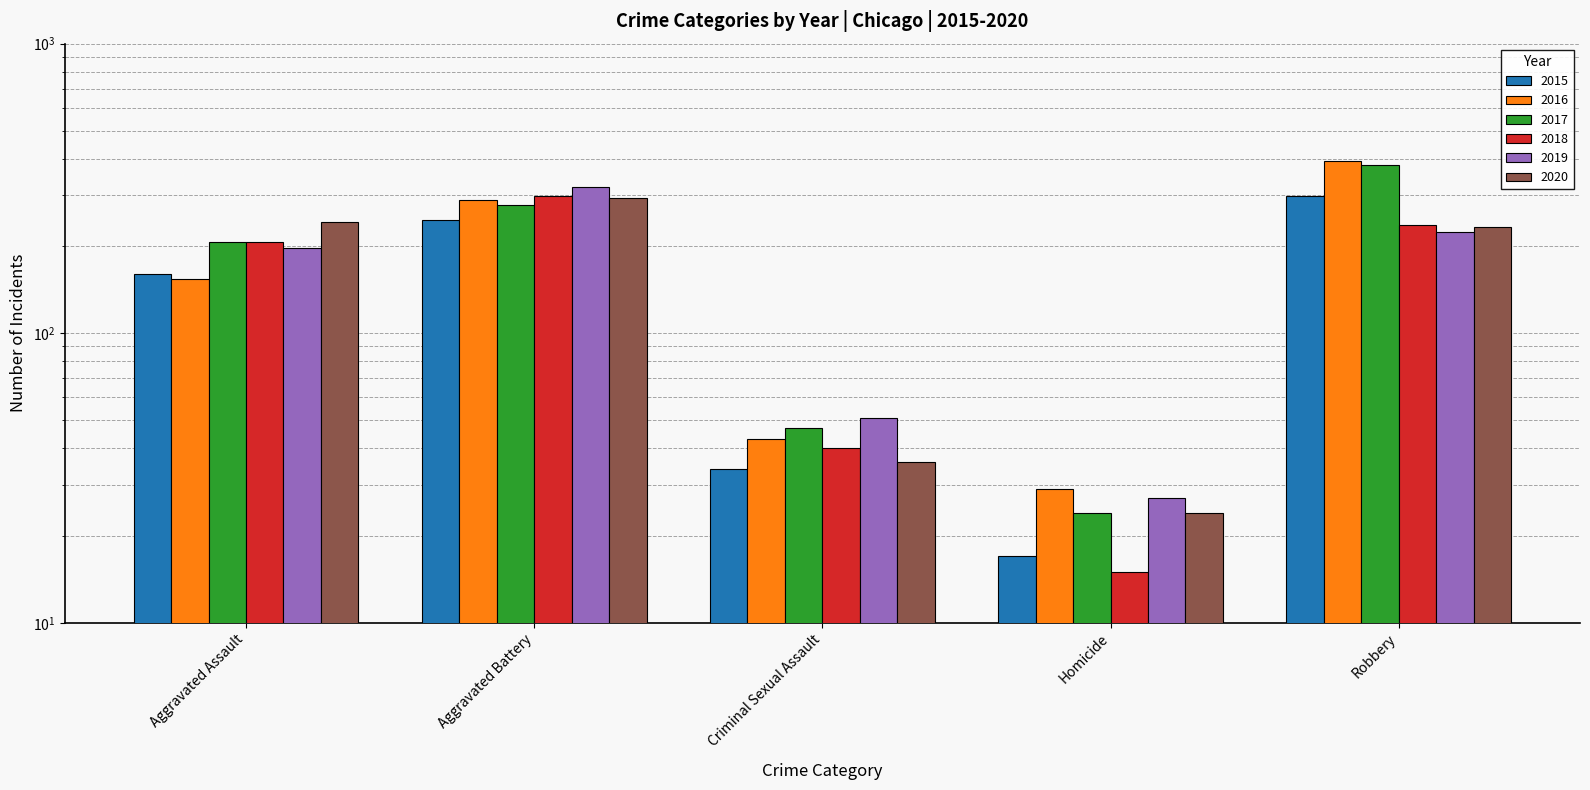

Reading left to right, transcribe all the data shown in this chart.

2015: Aggravated Assault=160	Aggravated Battery=246	Criminal Sexual Assault=34	Homicide=17	Robbery=297
2016: Aggravated Assault=154	Aggravated Battery=288	Criminal Sexual Assault=43	Homicide=29	Robbery=394
2017: Aggravated Assault=207	Aggravated Battery=277	Criminal Sexual Assault=47	Homicide=24	Robbery=381
2018: Aggravated Assault=206	Aggravated Battery=297	Criminal Sexual Assault=40	Homicide=15	Robbery=237
2019: Aggravated Assault=197	Aggravated Battery=321	Criminal Sexual Assault=51	Homicide=27	Robbery=224
2020: Aggravated Assault=242	Aggravated Battery=294	Criminal Sexual Assault=36	Homicide=24	Robbery=233